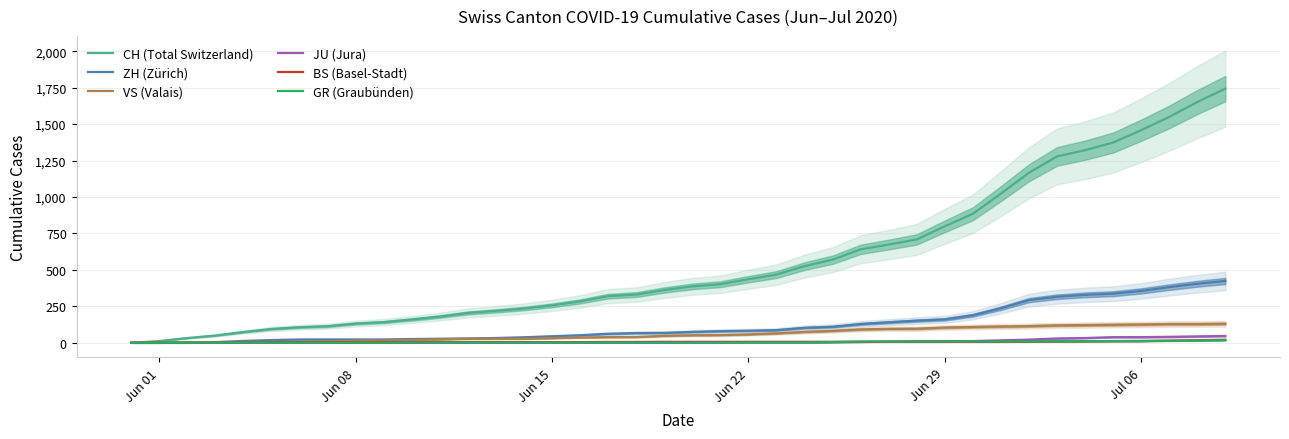

What is the value of the VS (Valais) point at the 7th from the left?

7